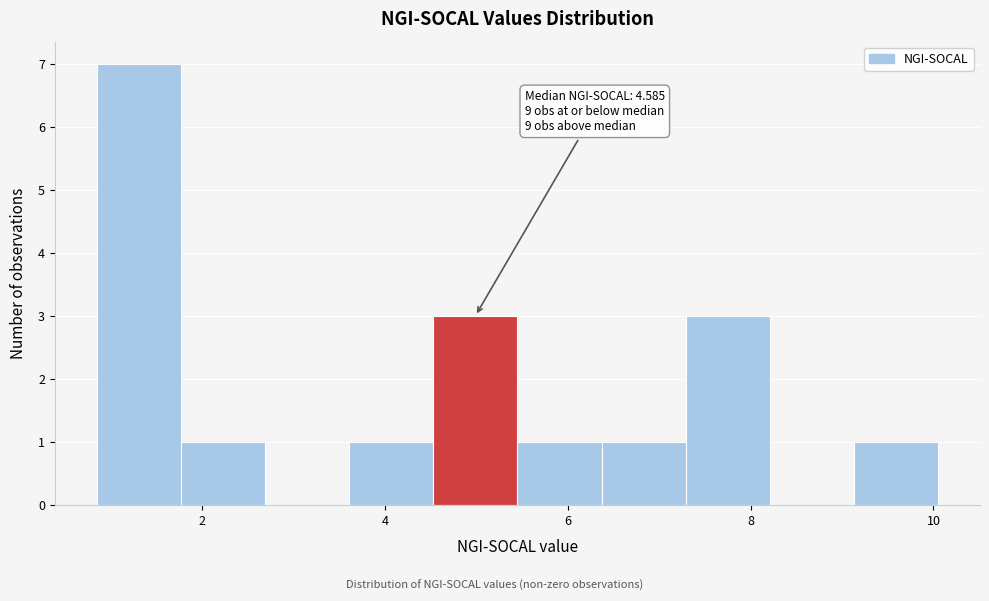

Over which range of the x-axis is the bar tallest?

0.8 to 1.8